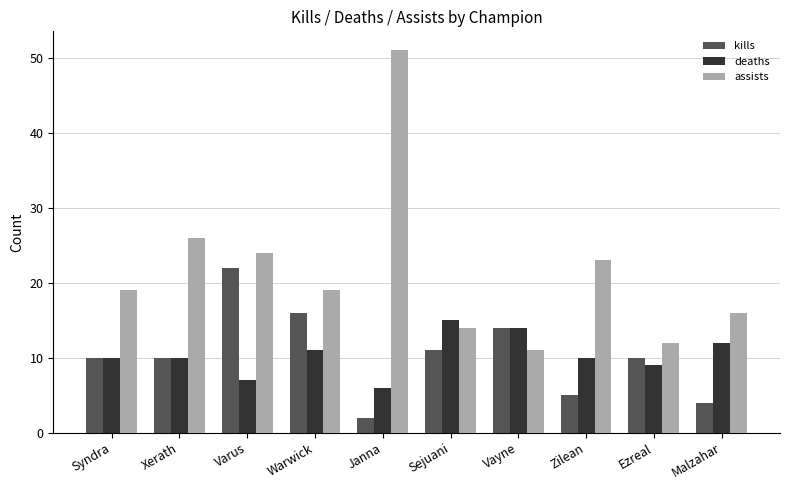

At which label is assists closest to 31?

Xerath